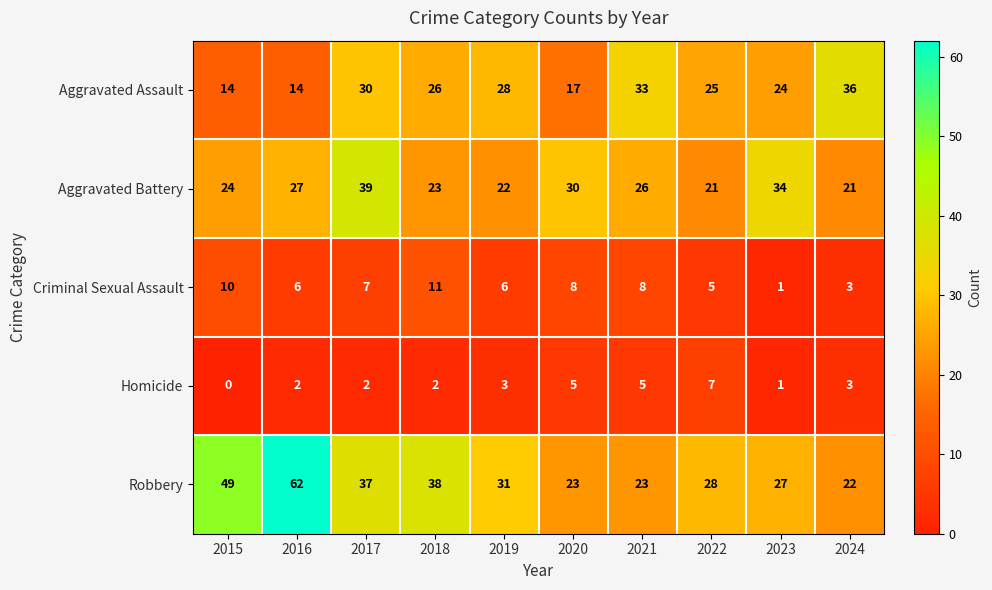

What is the highest value of the Criminal Sexual Assault series?

11